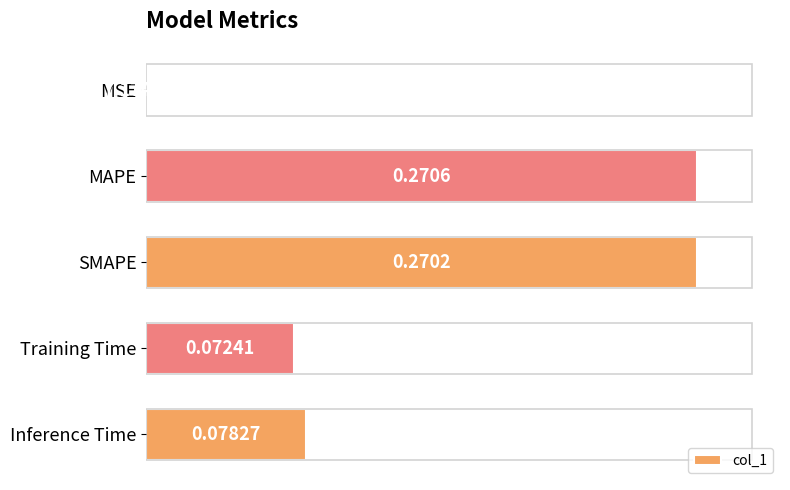

Where is the data nearest to the value 0?

MSE